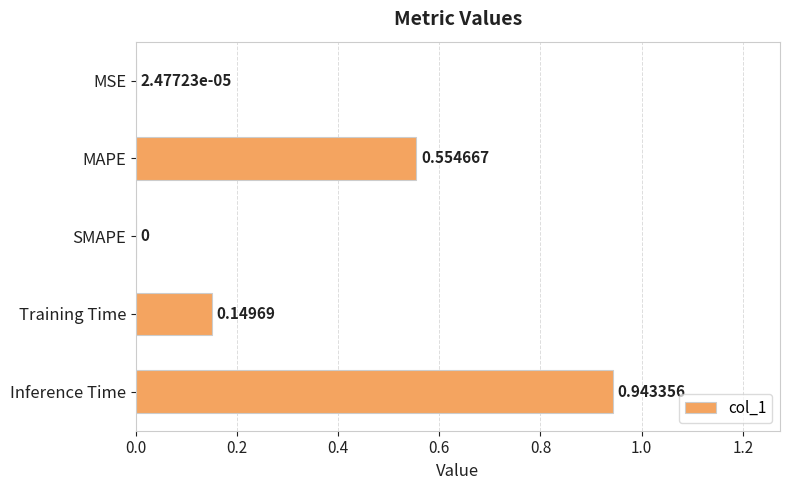

Where is the data nearest to the value 0?

SMAPE